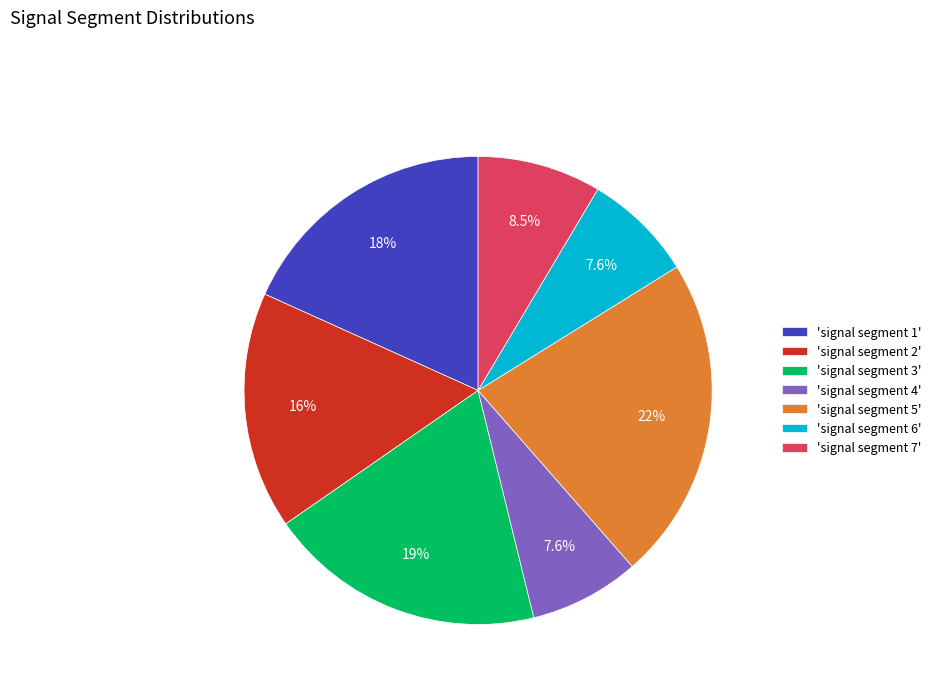

Which has a higher value, 'signal segment 3' or 'signal segment 2'?

'signal segment 3'